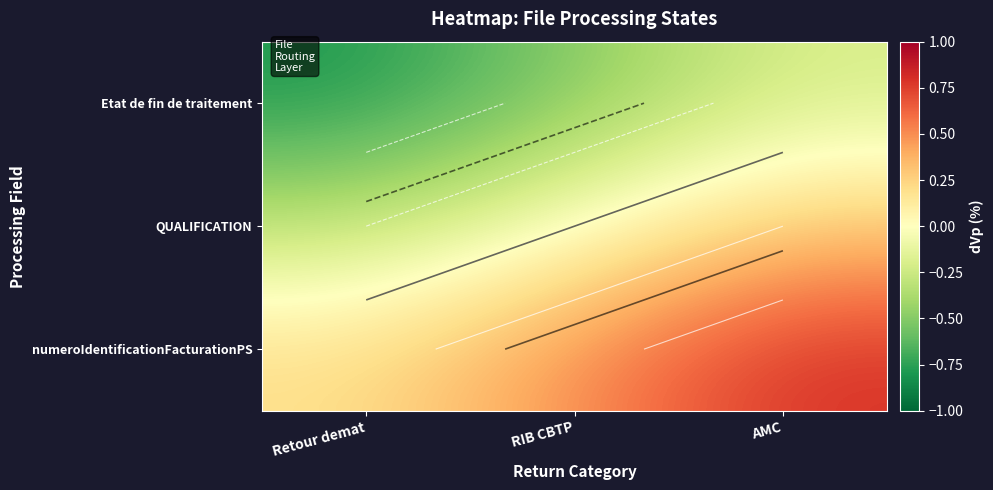

List the series in order of their overall mean, highest first.

numeroIdentificationFacturationPS, QUALIFICATION, Etat de fin de traitement